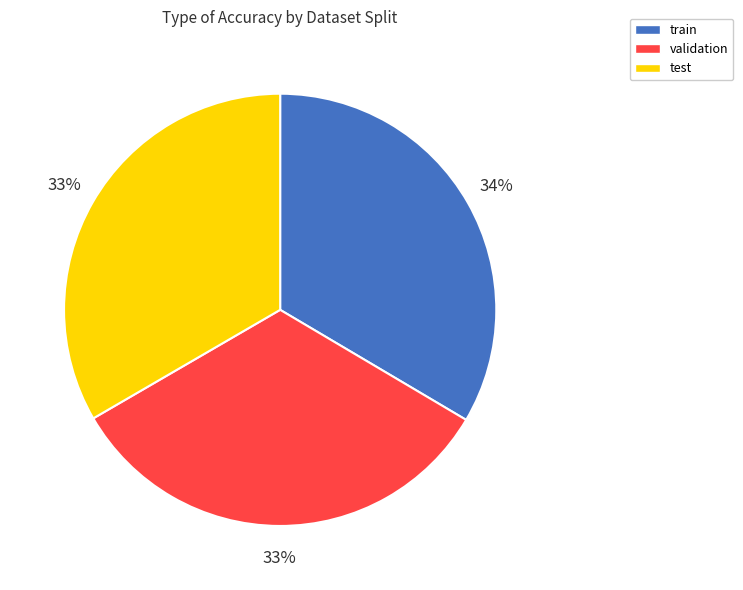

Do validation and test together represent more than half of the pie?

Yes